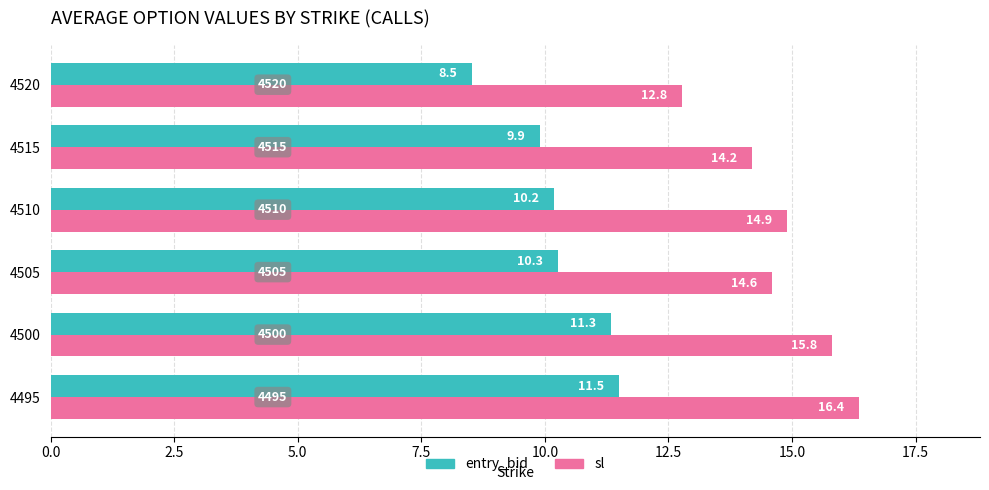

At which label is entry_bid closest to 10?

4515